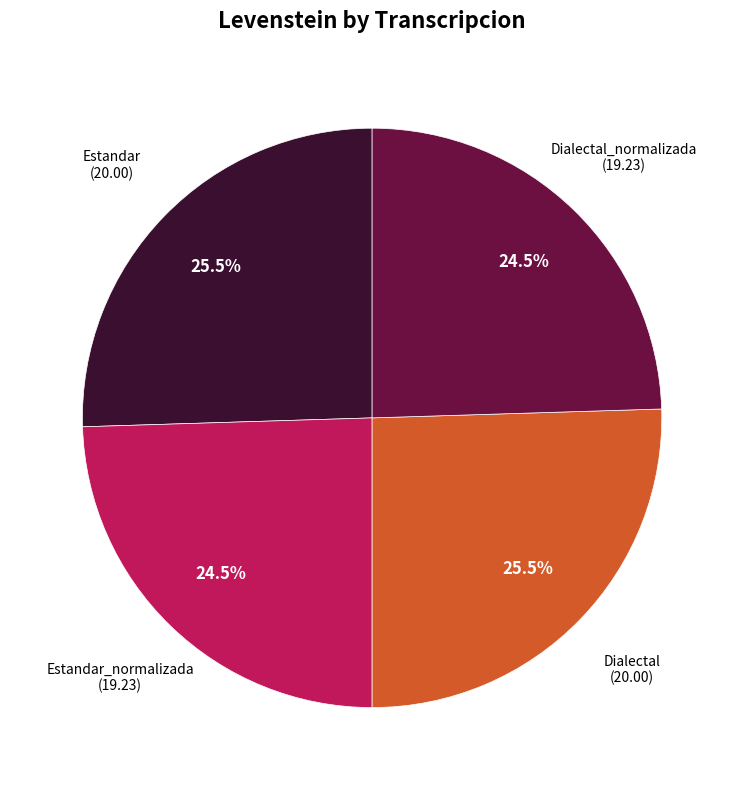

Combined, what portion of the pie is Dialectal_normalizada and Dialectal?

50.0%